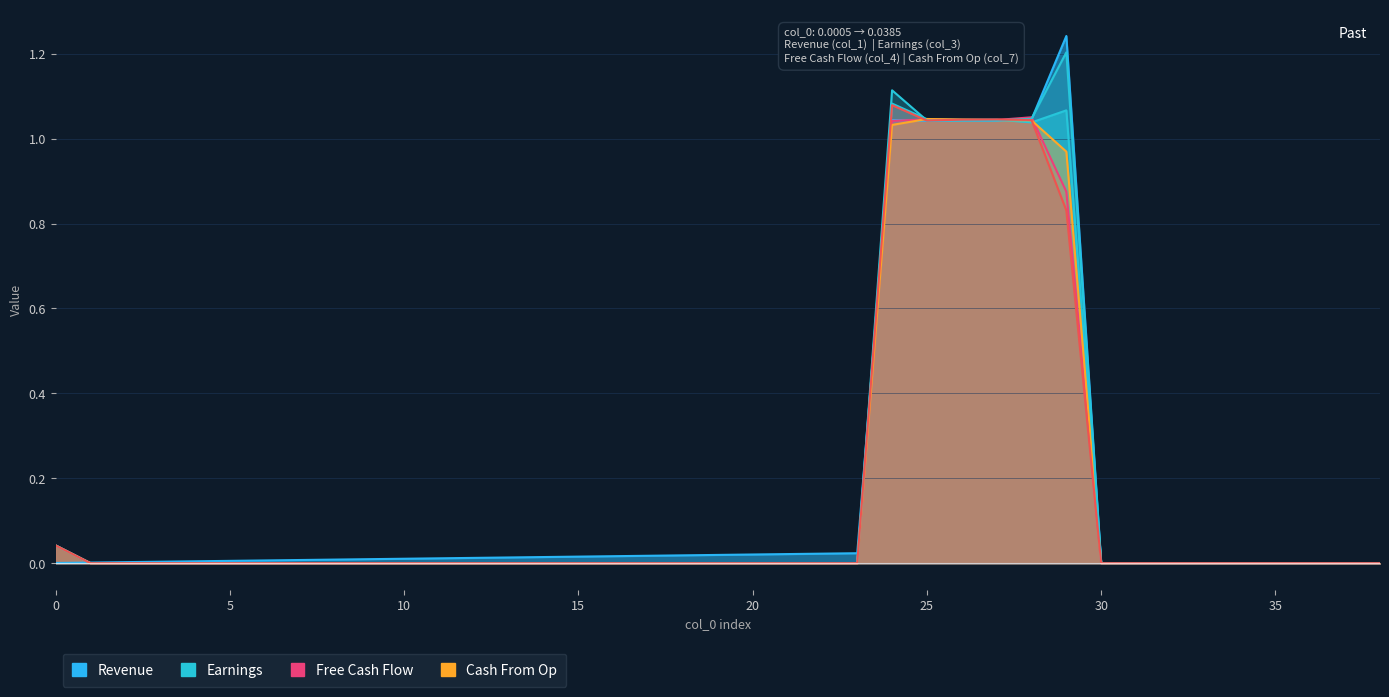

Rank the series at 16 from lowest to highest value.

col_3, col_4, col_7, col_8, col_2, col_1